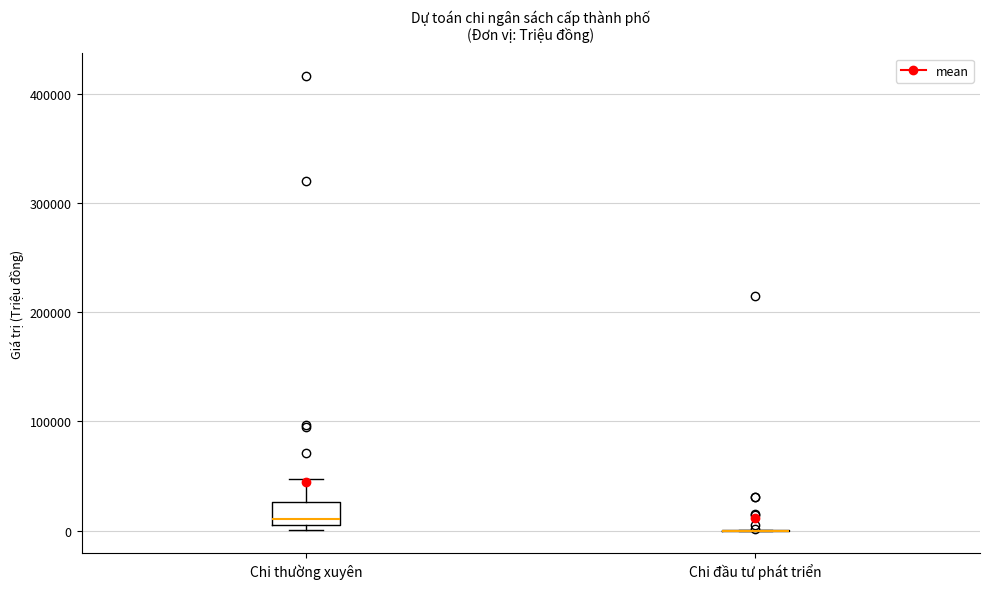

Reading left to right, read every box against the y-axis: the position of its median line, the range the box covers, and the ends of its whiskers. The values are not printed on the chart, so give them approximately, as read against the axis.

Chi thường xuyên: median 10000 (just above the box's lower edge), box 10000 to 30000, whiskers 0 to 50000
Chi đầu tư phát triển: box collapsed to a line at 0, whiskers 0 to 0